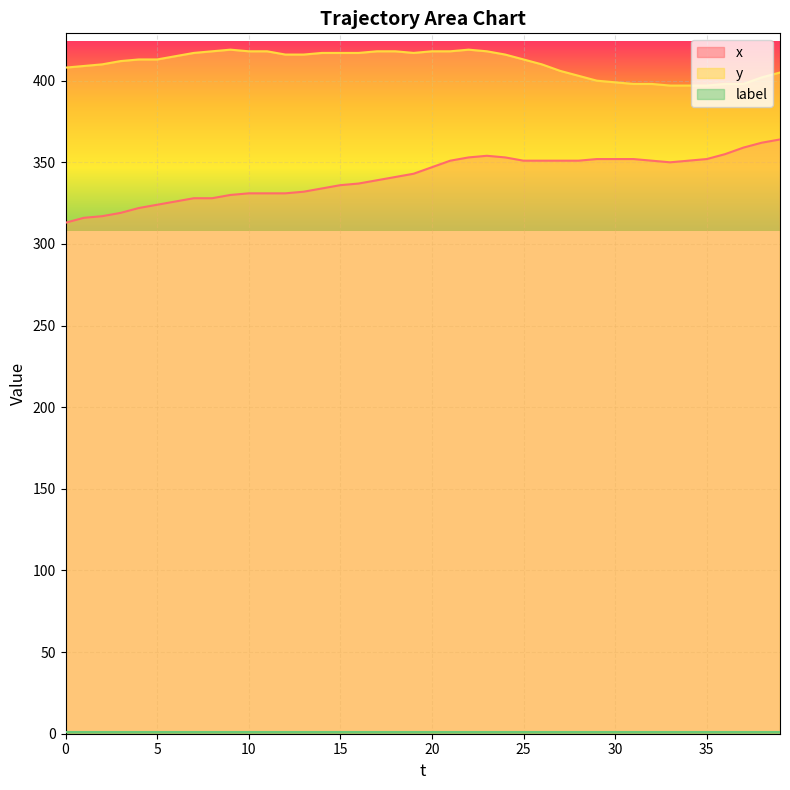

What is the value of the y point at the 11th from the left?

418